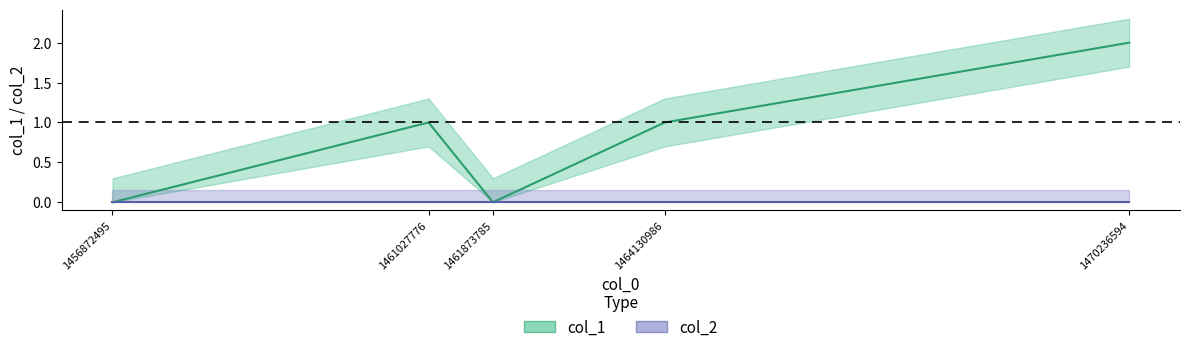

Which label corresponds to the smallest value in the chart?

1456872495